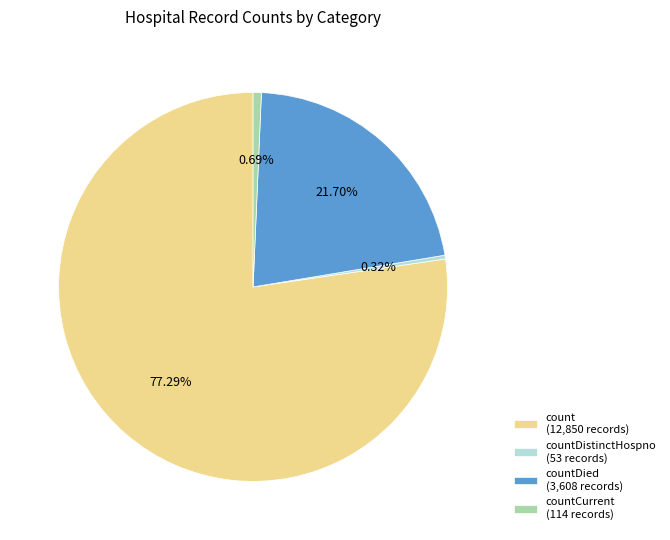

Does countDied (3,608 records) represent more than half of the total?

No